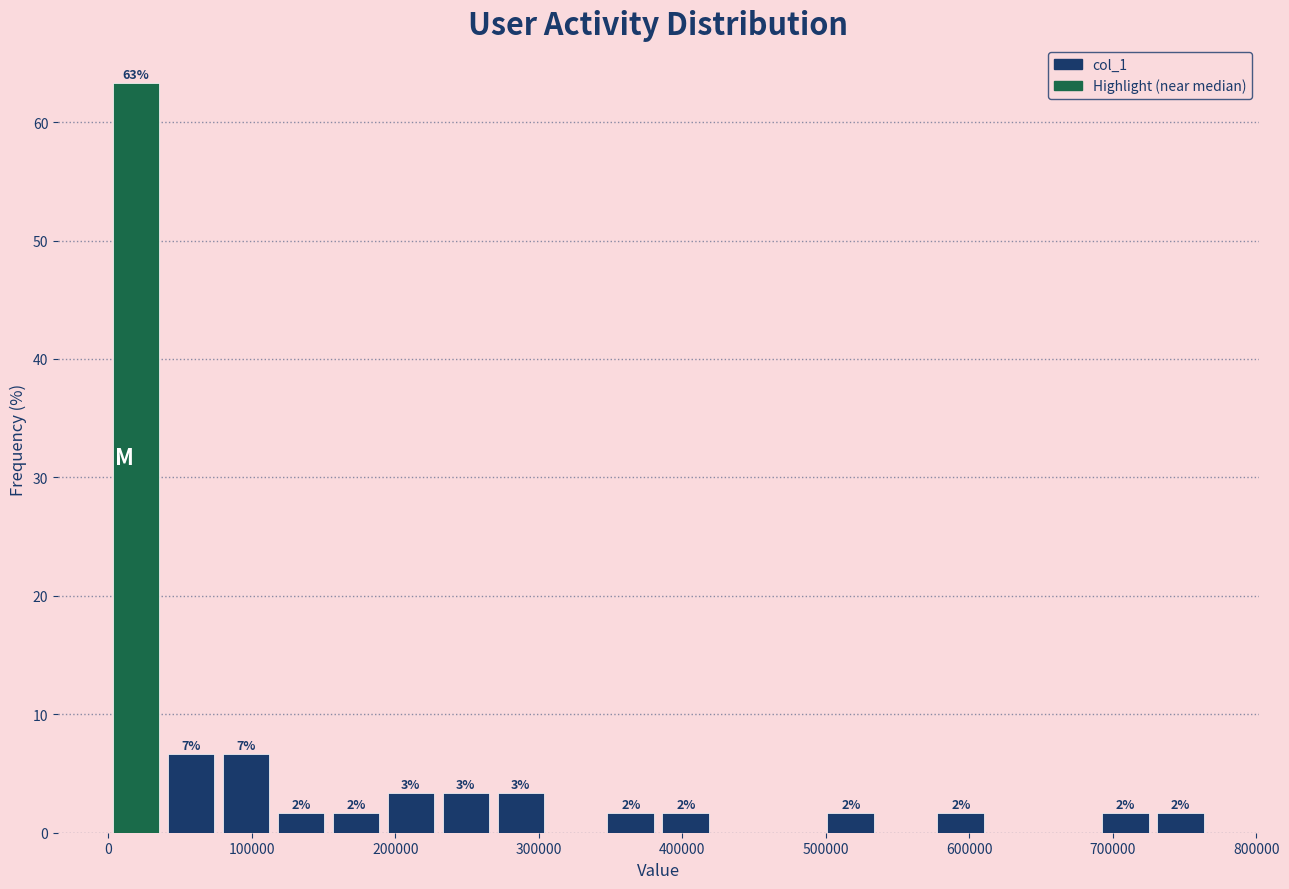

Read against the x-axis, roughly where is the centre of the tallest bar?

20000